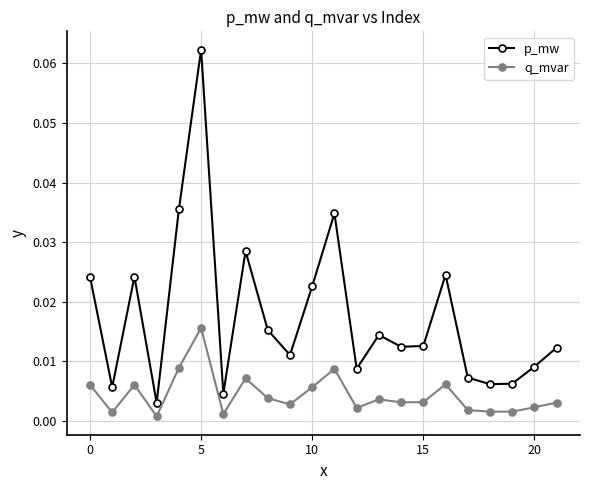

True or false: p_mw and q_mvar cross at least once.

False